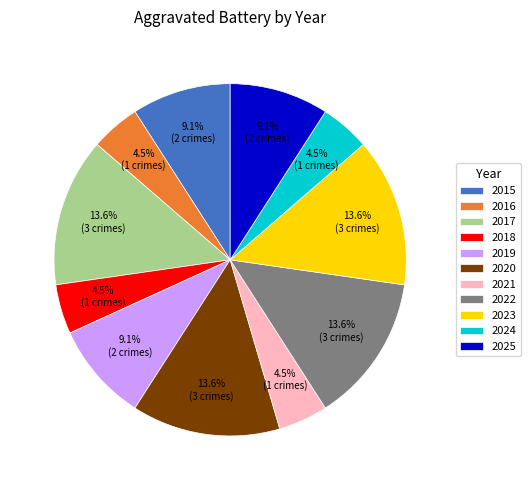

What is the ratio of the value at 2017 to the value at 2025?

1.5